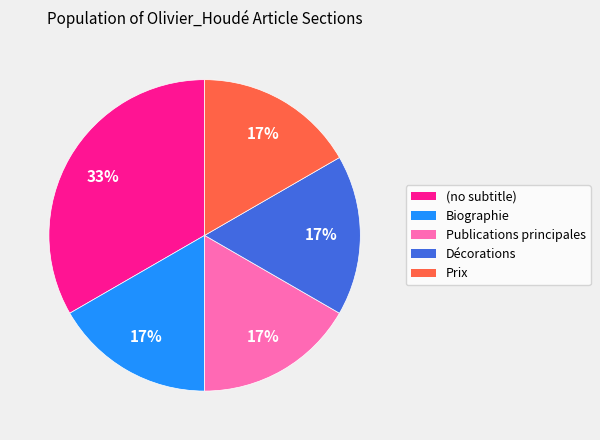

Is it true that (no subtitle) is 33% of the pie?

True